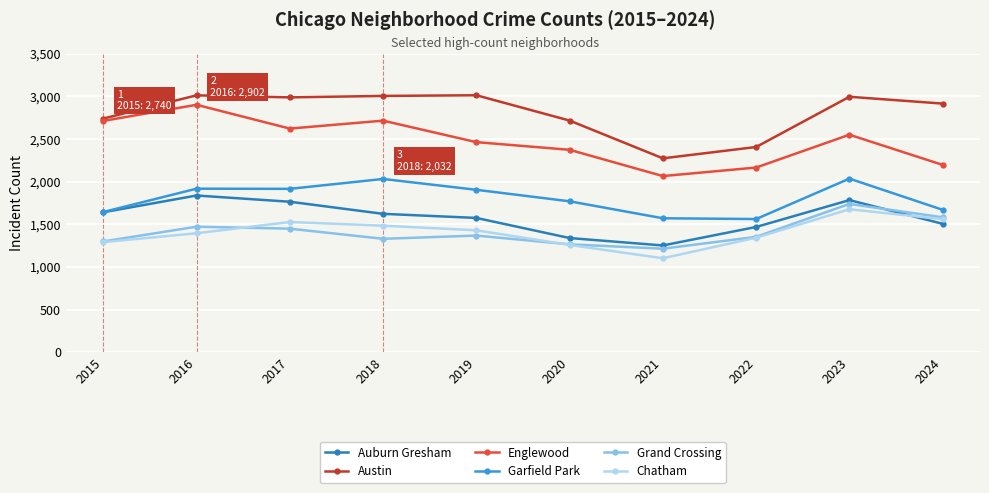

What is the value of the Garfield Park point at the 1st from the left?

1644